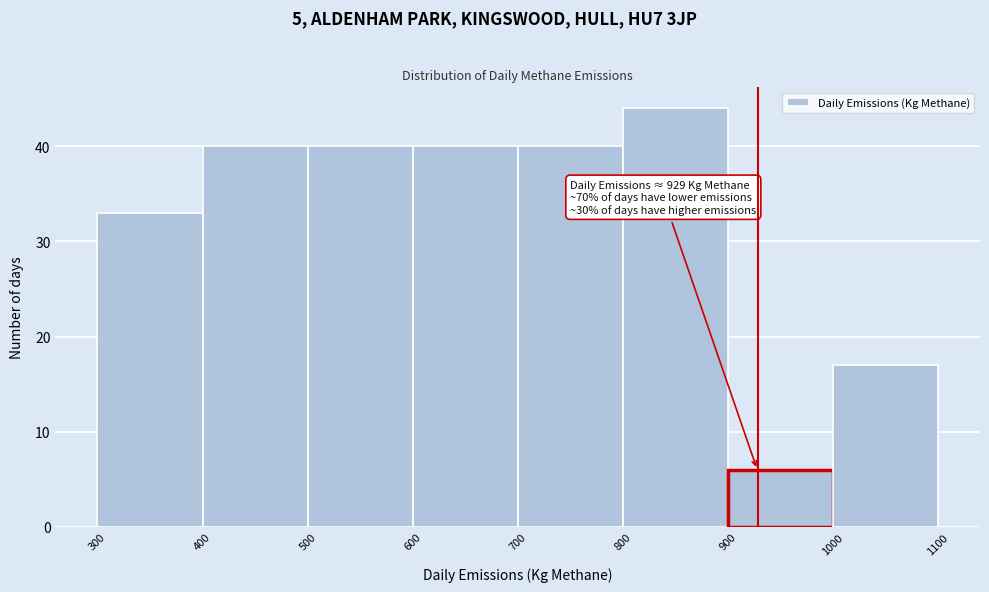

Over which range of the x-axis is the bar tallest?

800 to 900